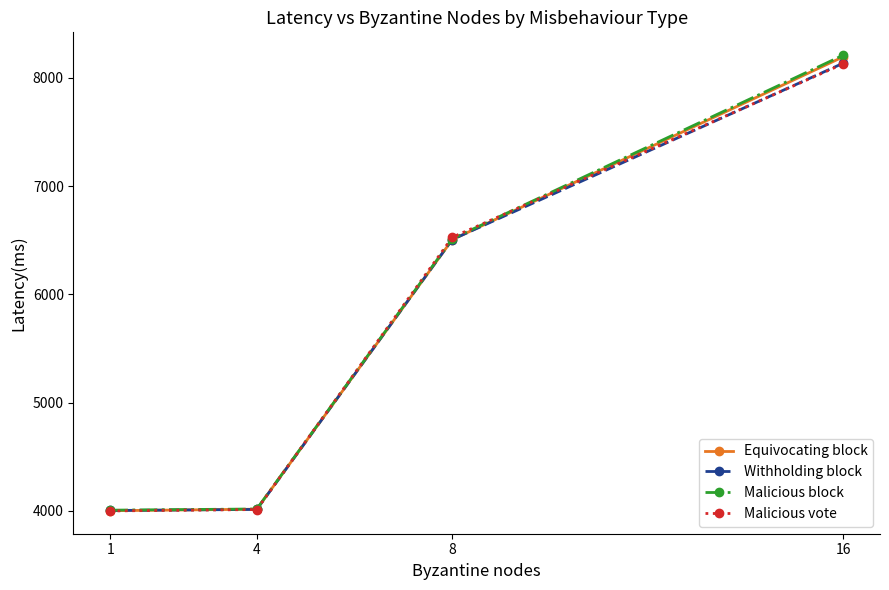

Read the Malicious vote value at 1, to the nearest 50.

4000